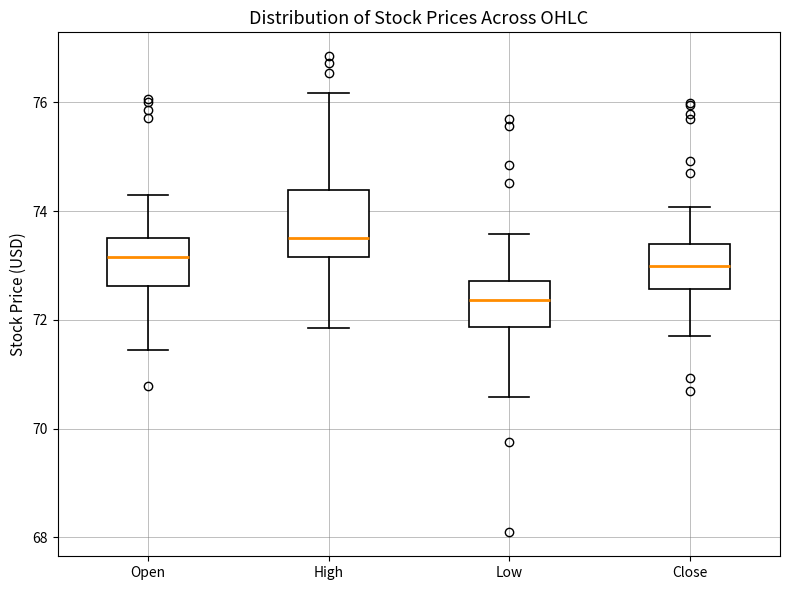

Where is the upper edge of the box for Low on the y-axis? The values are not printed on the chart, so give them approximately, as read against the axis.

72.8